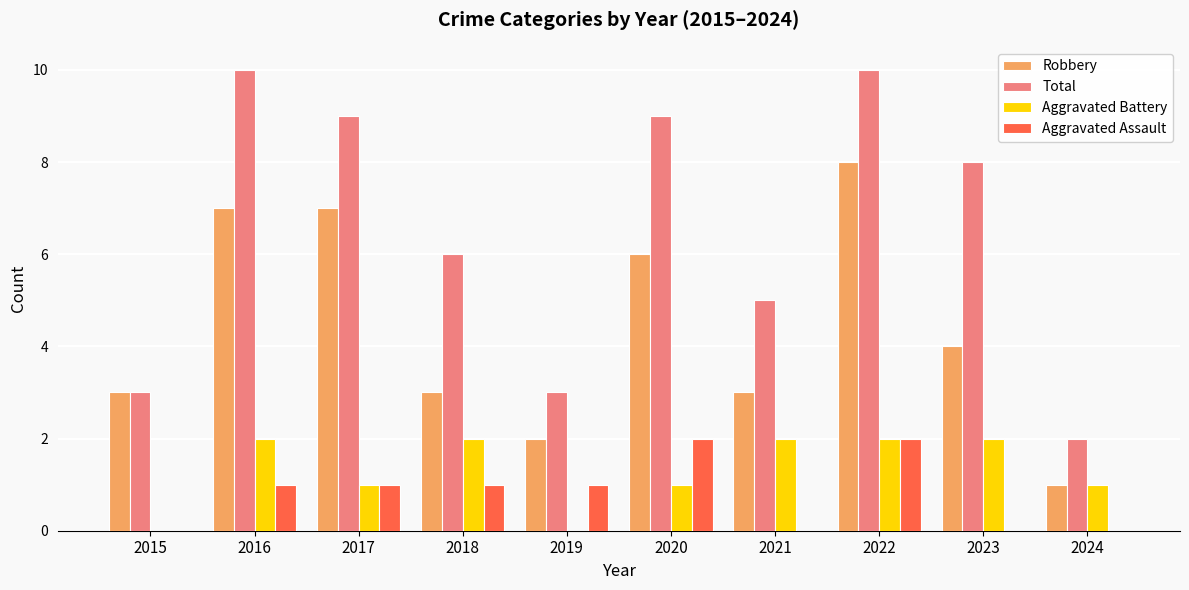

What is the approximate value of Total at 2022?

10